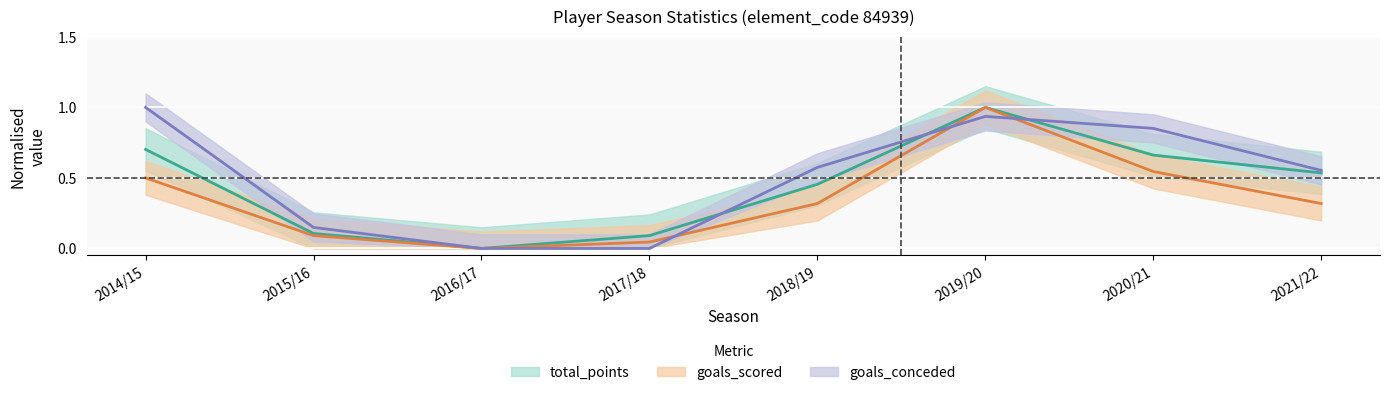

Reading left to right, transcribe all the data shown in this chart.

bps: 0.7	0.1	0.0	0.1	0.5	1.0	0.7	0.5
minutes: 1.0	0.1	0.0	0.0	0.6	0.9	0.9	0.6
bonus: 0.5	0.1	0.0	0.0	0.3	1.0	0.5	0.3